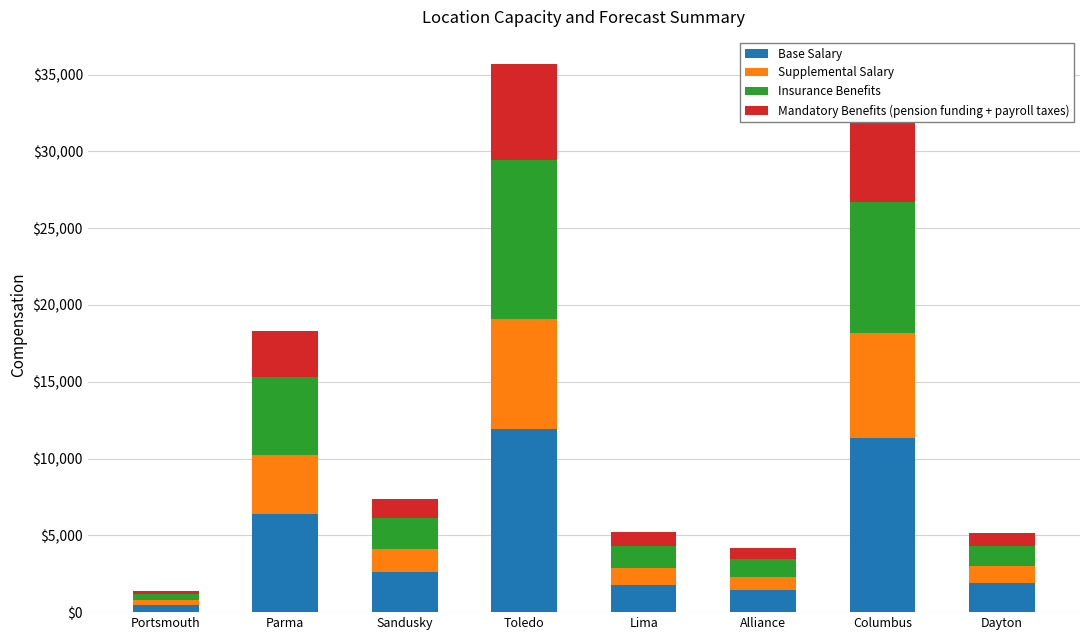

Are the bars grouped side by side (vs. stacked)?

No